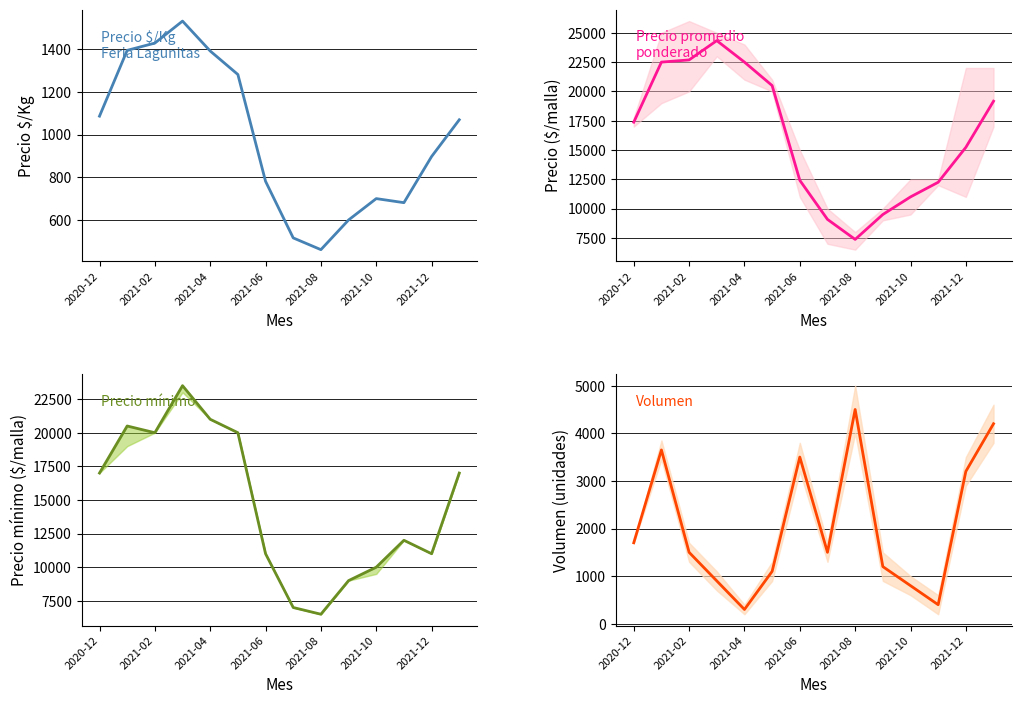

Which has a higher value, 2021-02 or 10?

2021-02